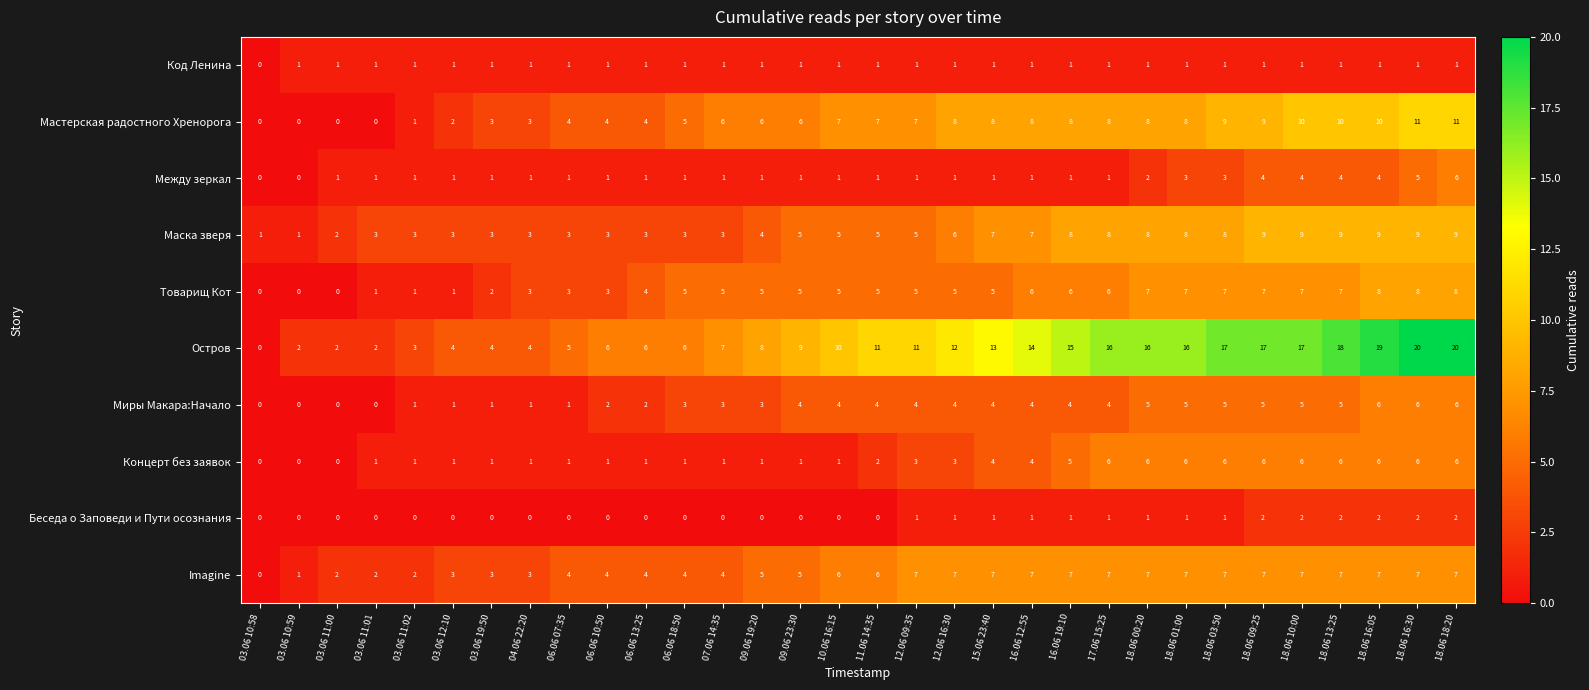

Which series has the largest total across all categories?

Остров